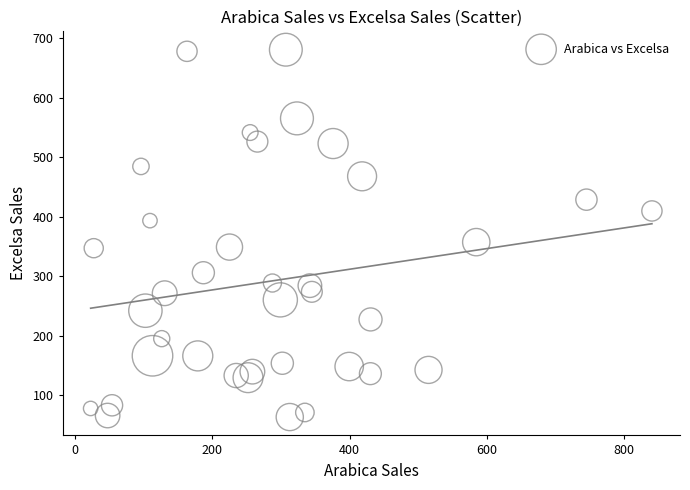

What is the range of X values (max minus min)?

818.4